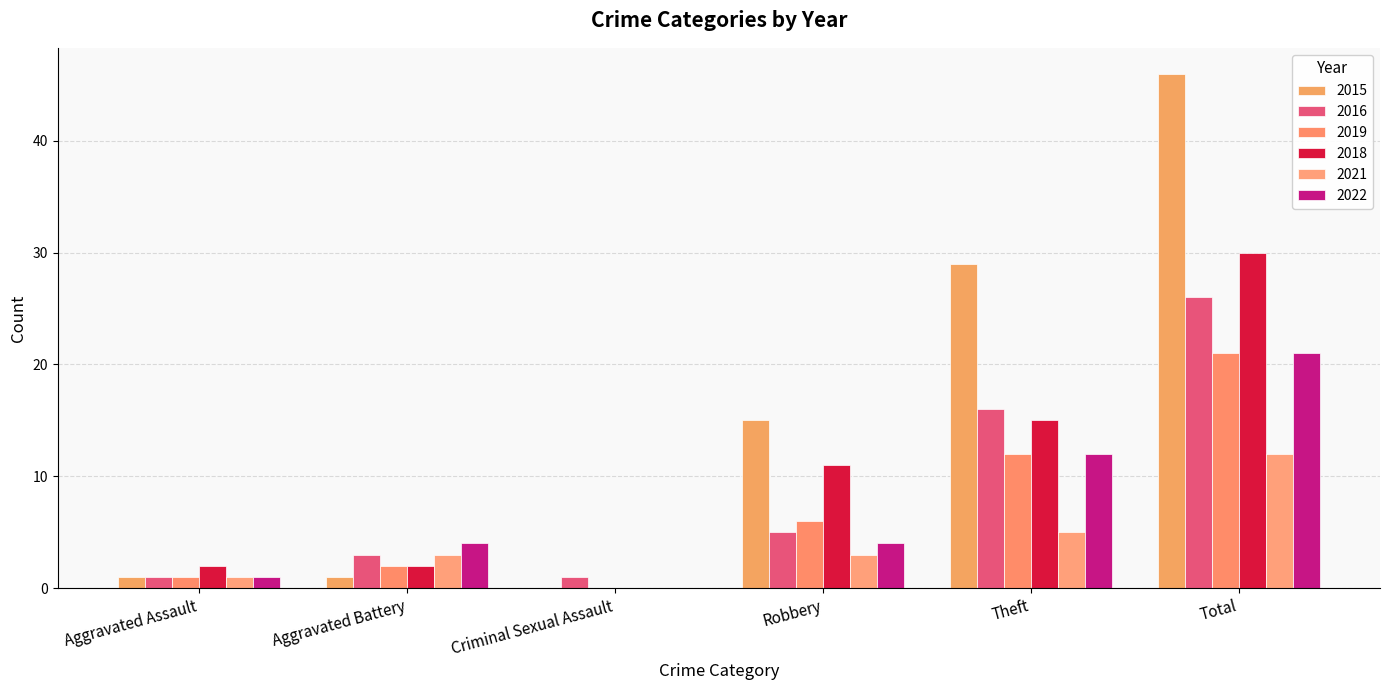

How many distinct data groups are displayed?

6